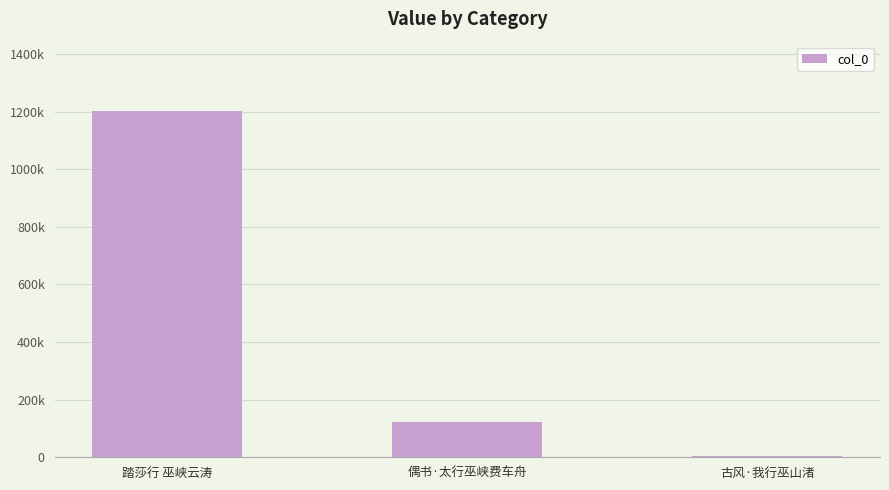

Are the bars horizontal?

No